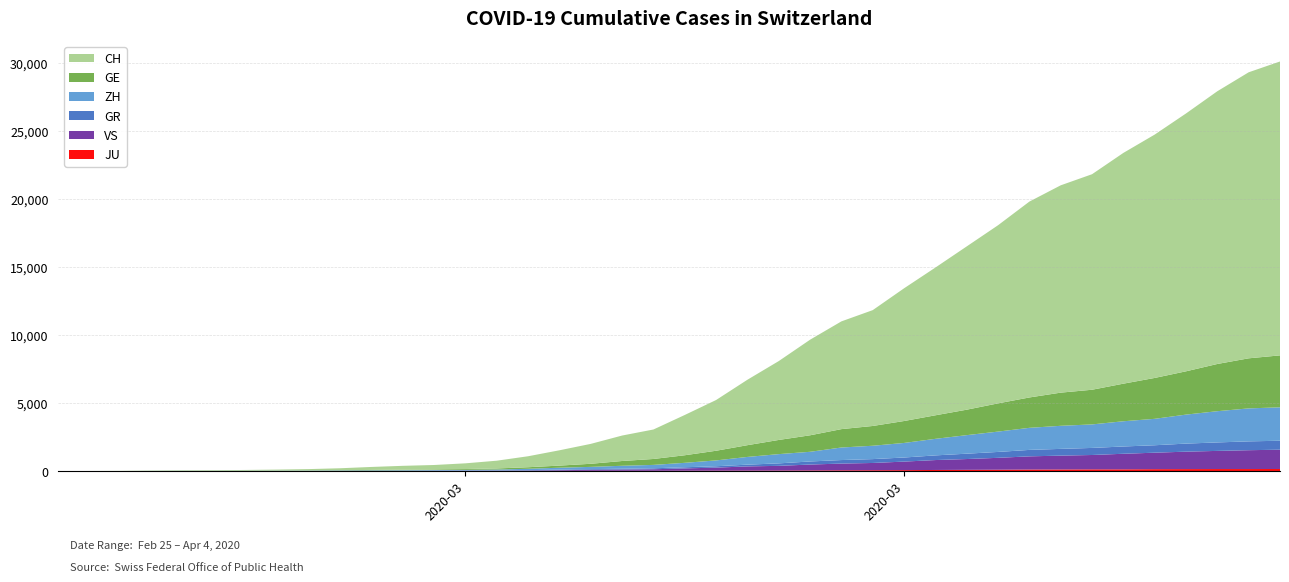

Reading left to right, transcribe all the data shown in this chart.

CH: 0	4	8	20	30	36	50	69	97	142	219	280	327	419	570	807	1125	1463	1870	2165	2959	3727	4807	5794	7022	7915	8509	9749	10853	11994	13085	14388	15229	15831	16951	17876	18940	20034	21011	21587
GE: 0	1	1	5	9	10	11	14	16	20	30	43	45	60	80	114	155	227	351	435	556	710	863	1041	1212	1350	1453	1611	1729	1870	2073	2231	2436	2547	2761	3003	3180	3469	3678	3816
ZH: 0	0	2	2	6	7	10	13	15	23	29	34	40	49	62	101	140	163	218	250	326	429	568	679	711	922	981	1070	1216	1362	1494	1621	1695	1727	1853	1941	2130	2294	2422	2455
GR: 0	2	2	6	6	6	9	9	12	14	16	17	18	18	22	31	43	53	56	71	84	101	128	182	226	258	284	300	343	393	433	474	495	519	535	547	592	622	649	657
VS: 0	0	0	1	1	2	3	3	4	5	6	7	12	17	22	30	53	76	98	115	172	225	312	349	436	498	535	628	728	793	874	968	1017	1055	1144	1211	1282	1334	1385	1418
JU: 0	0	1	1	1	1	1	2	2	4	4	5	5	7	7	7	12	17	18	19	25	29	32	36	44	54	61	69	82	92	100	114	119	127	128	140	145	149	149	154